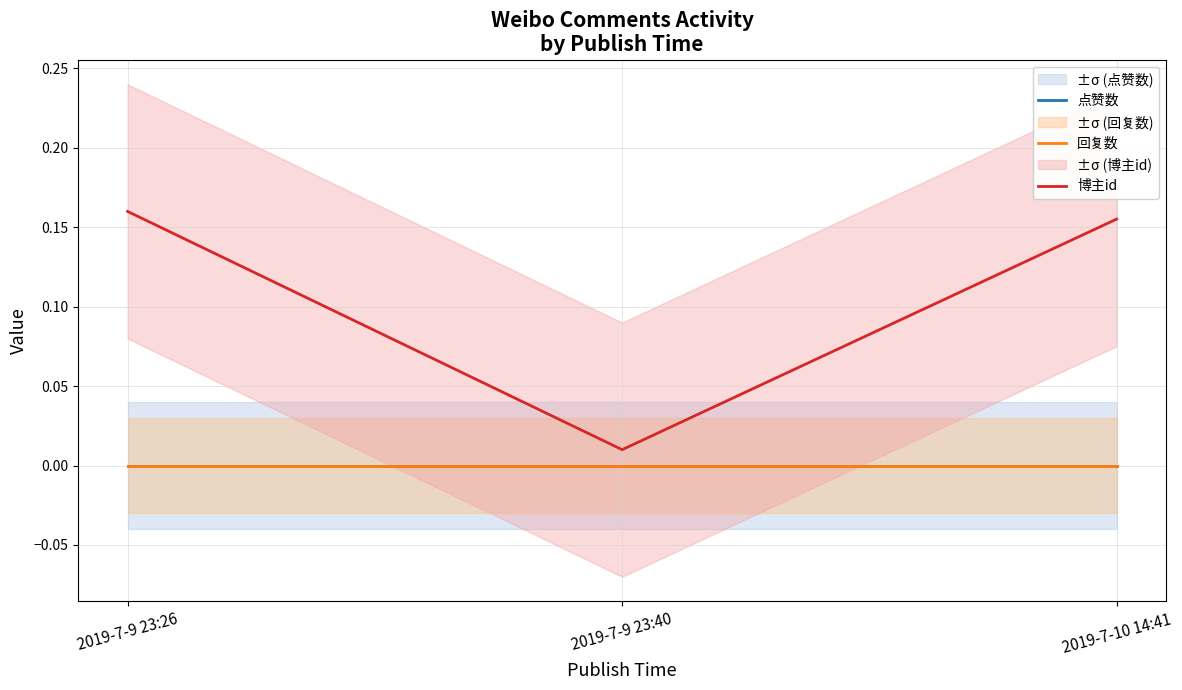

What is the label of the 2nd point from the right?

2019-7-9 23:40